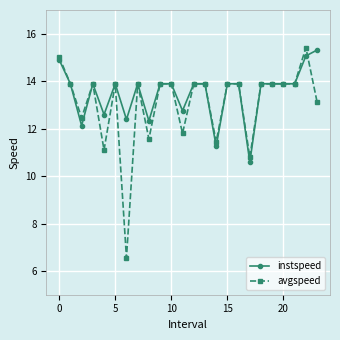

List the series in order of their overall mean, lowest first.

avgspeed, instspeed